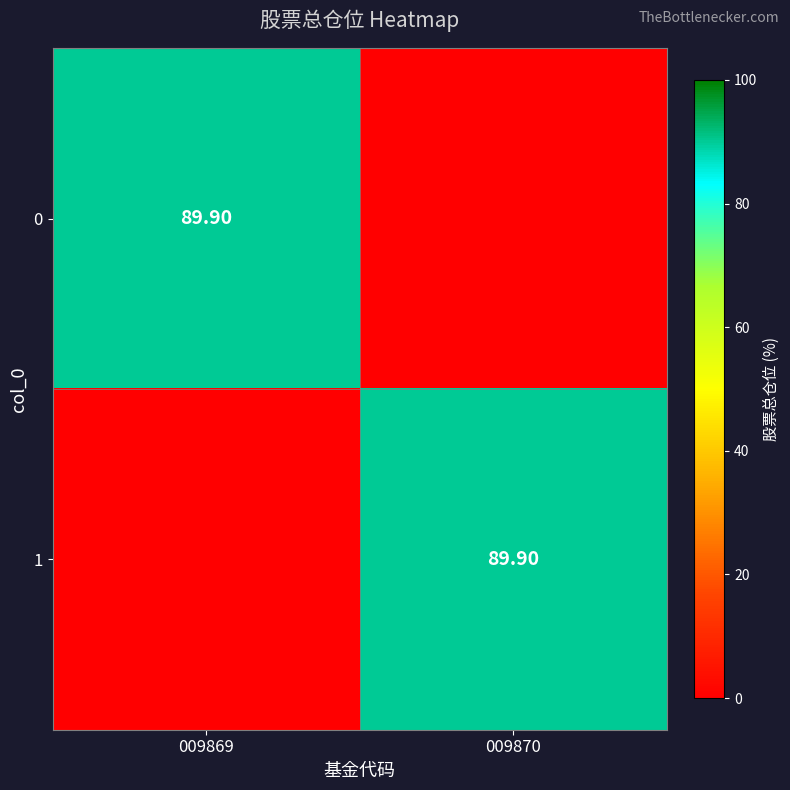

How many values in the 1 series exceed 89?

1